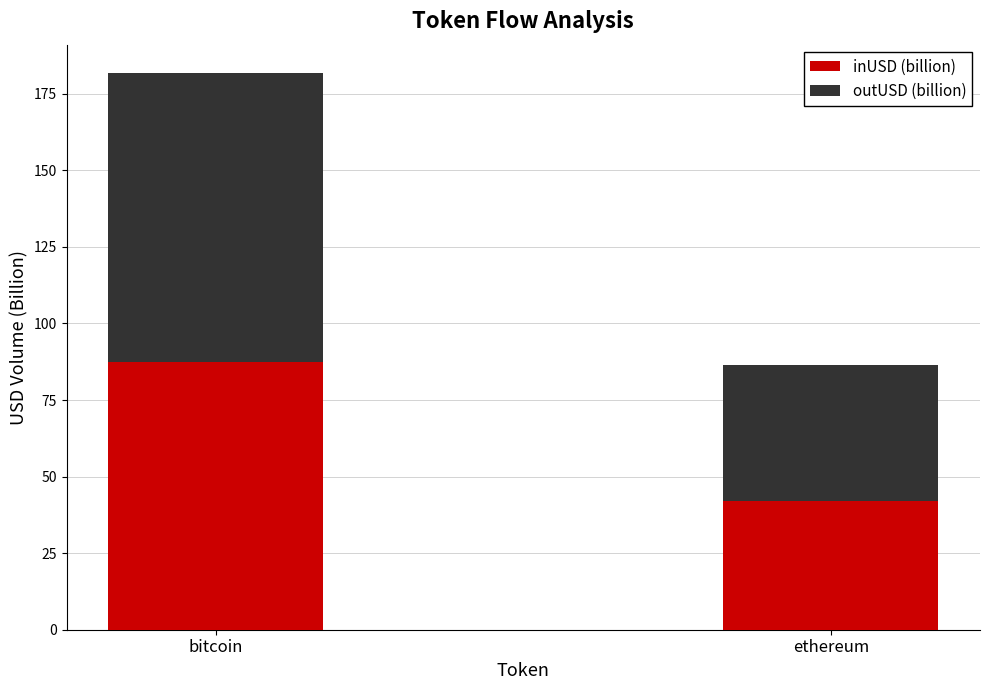

List the labels in order of inUSD (billion) value, largest first.

bitcoin, ethereum